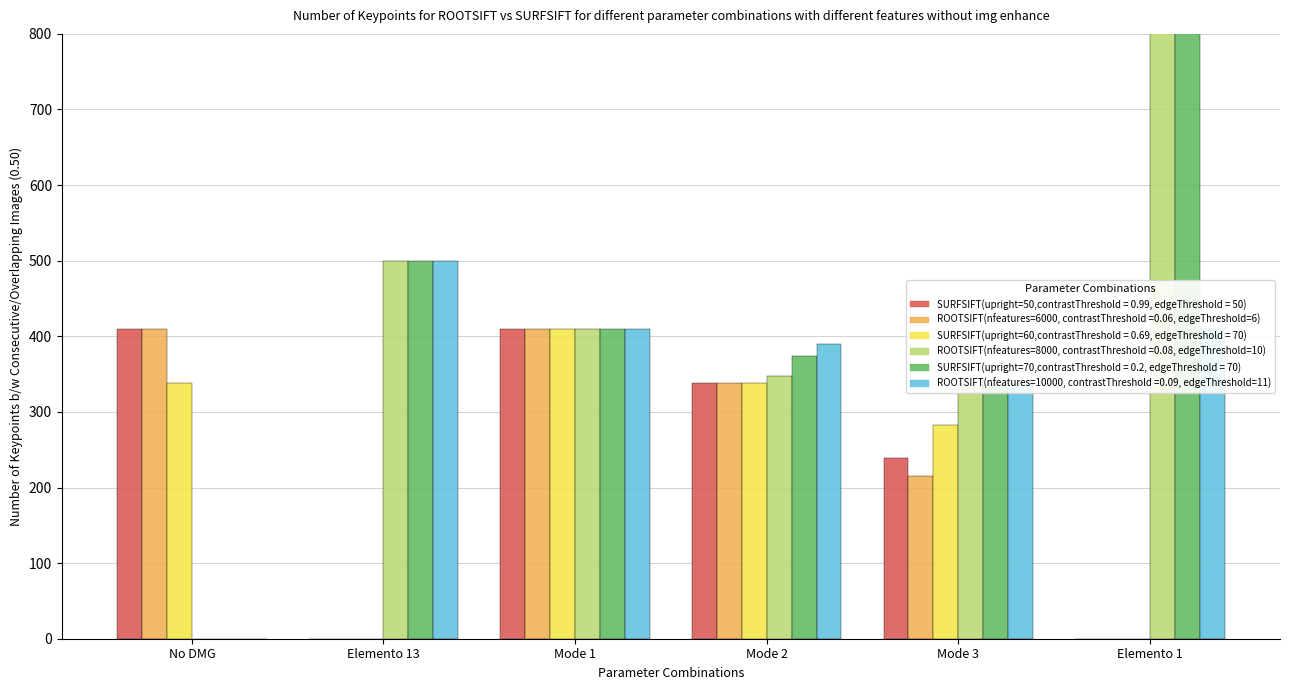

How many distinct data groups are displayed?

6